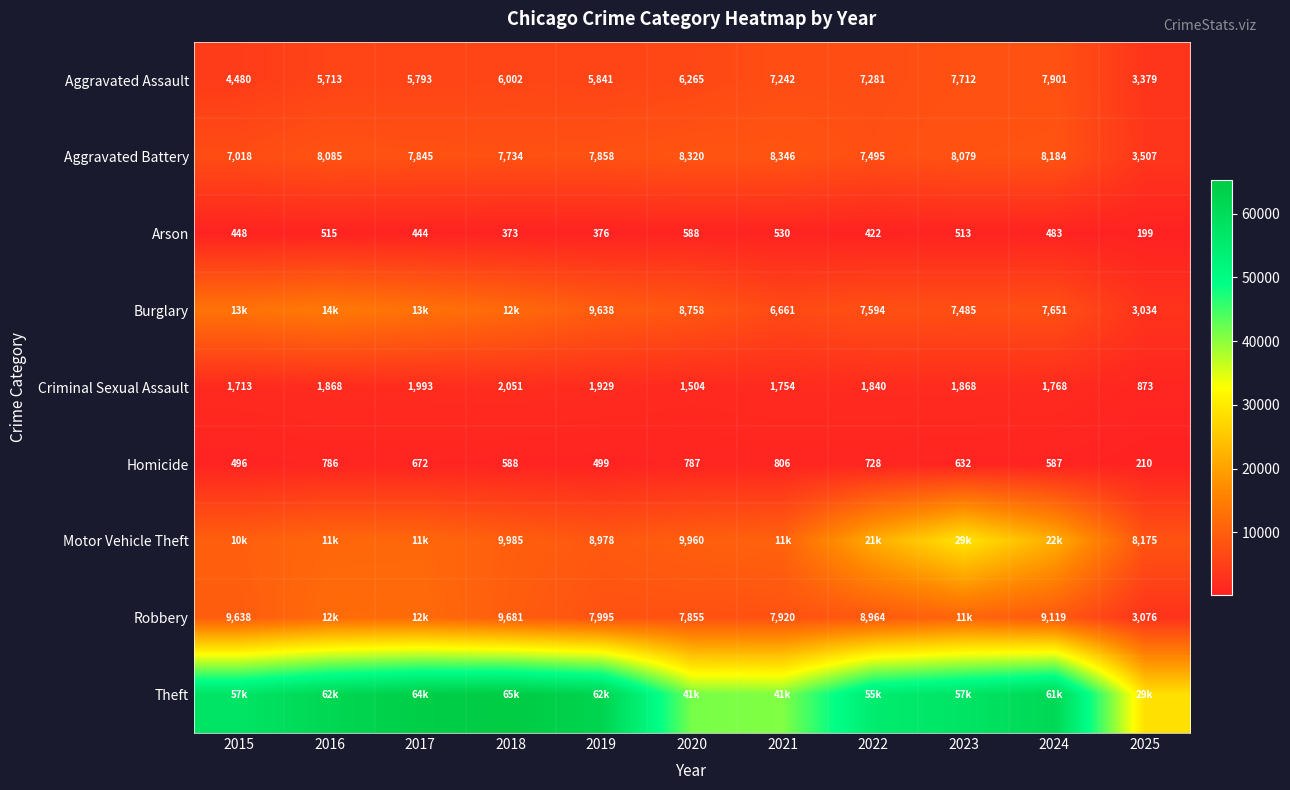

Which category has the lowest value in the Aggravated Assault series?

2025